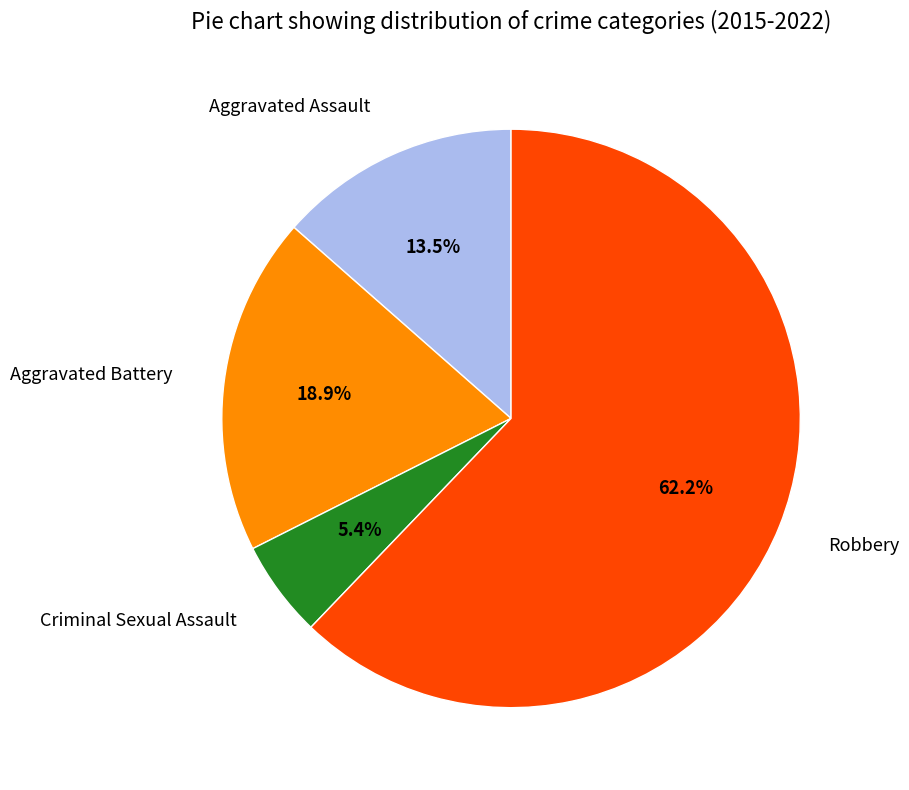

Approximately how many times larger is the value at Robbery compared to Criminal Sexual Assault?

11.5